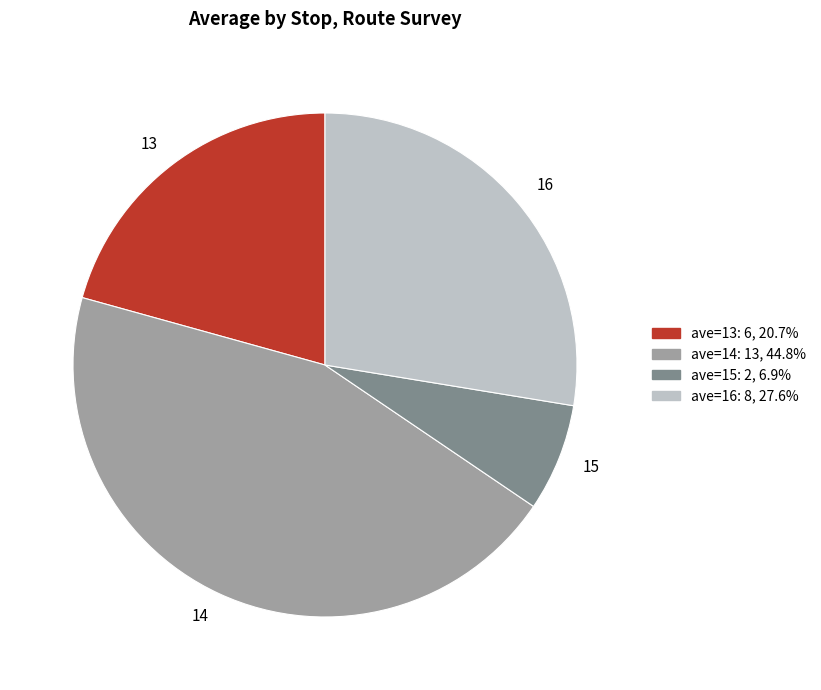

Combined, do 16 and 14 account for over 50%?

Yes